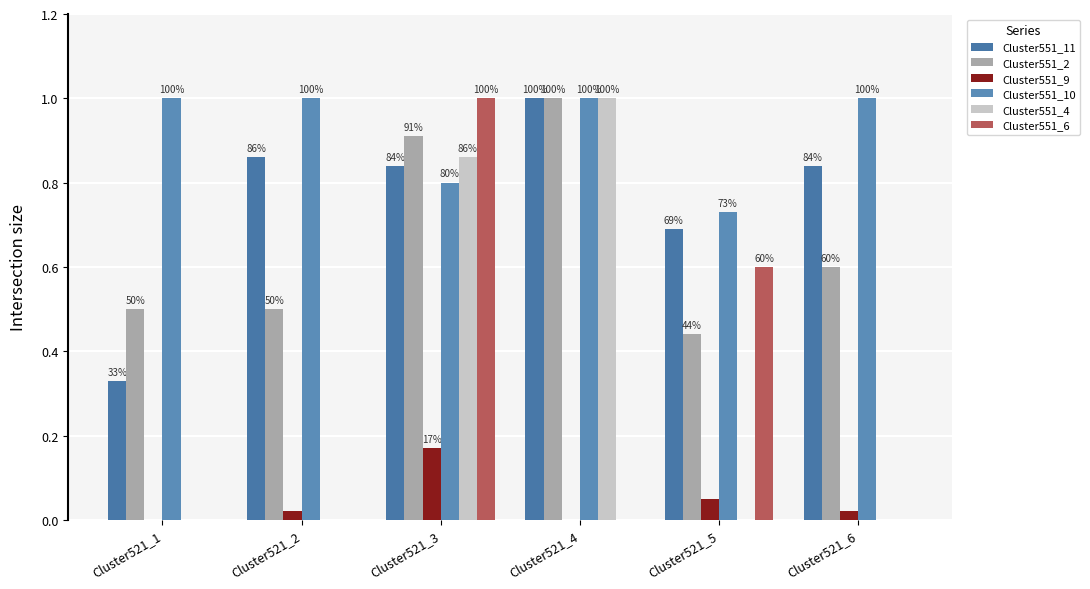

Which series changed the most between Cluster521_3 and Cluster521_6?

Cluster551_6